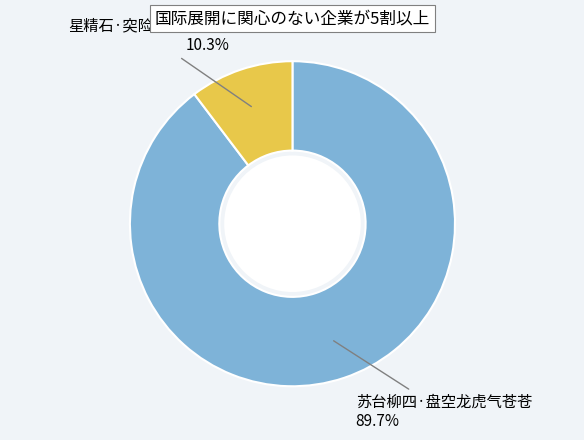

How many slices are in this pie chart?

2